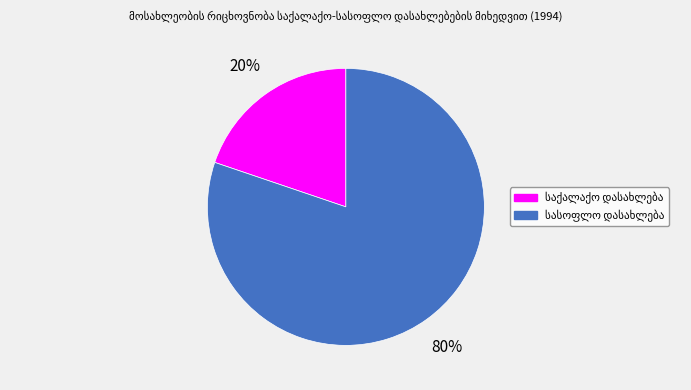

How many slices are in this pie chart?

2